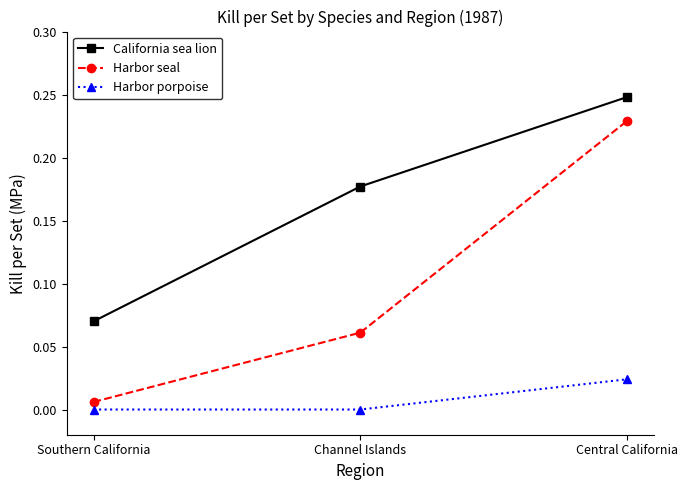

What is the label of the 3rd point from the right?

Southern California